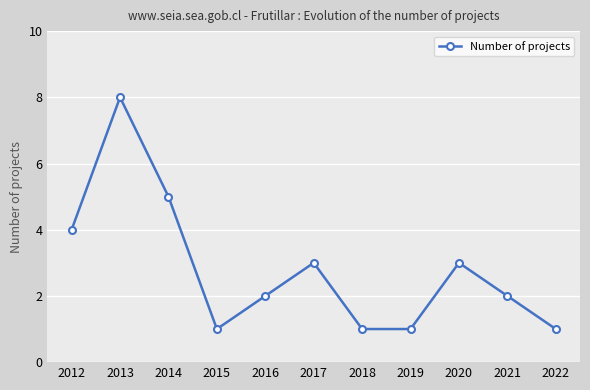

The value at 2018 is 1. True or false?

True